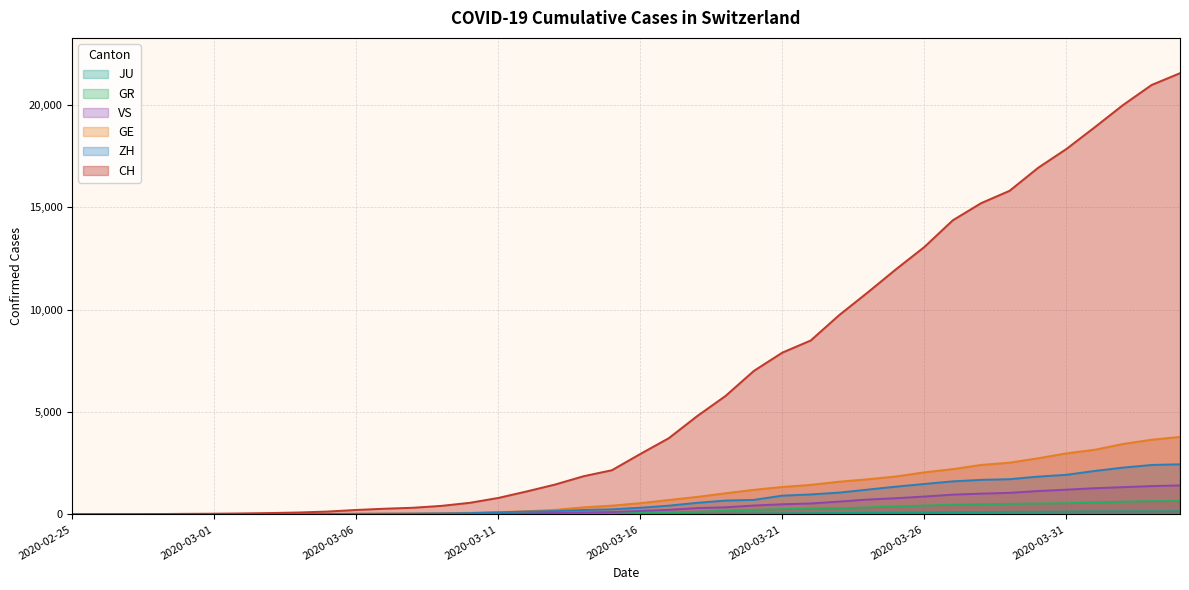

How many lines are shown in the chart?

6